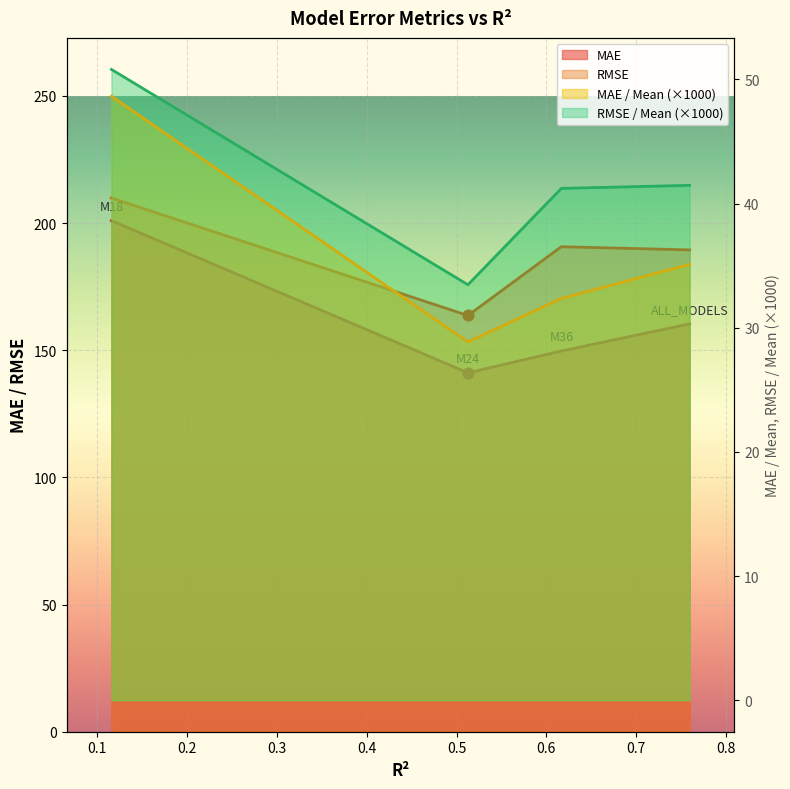

Is the value of RMSE at ALL_MODELS greater than the value of MAE / Mean at M24?

Yes